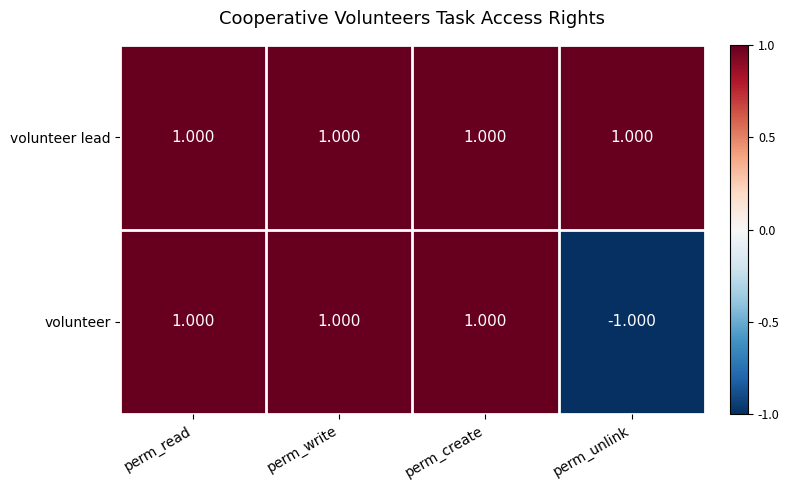

Which series has the largest range (max minus min)?

volunteer